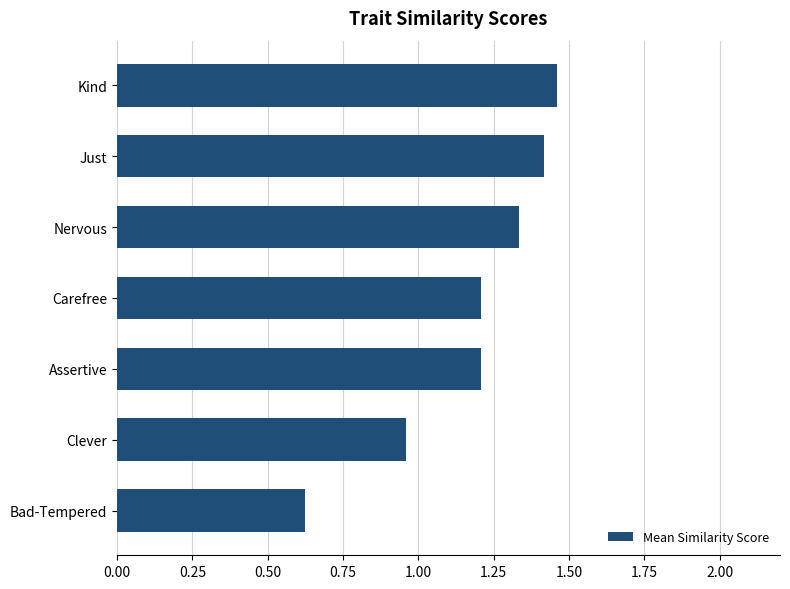

What is the ratio of the value at Assertive to the value at Kind?

0.8